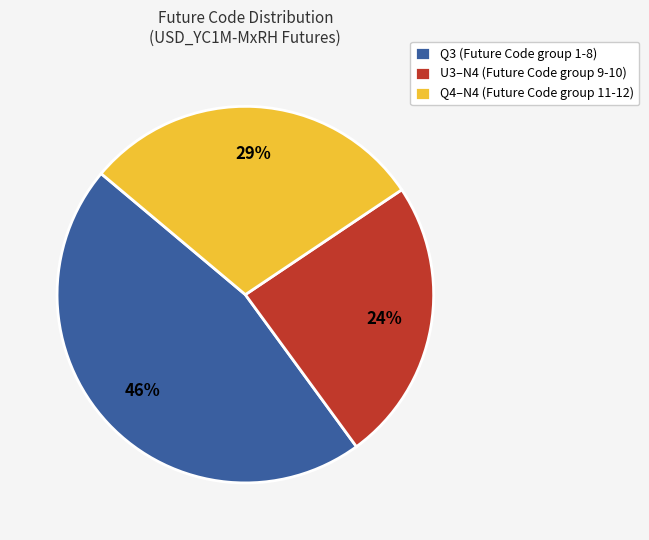

Combined, do U3–N4 (Future Code group 9-10) and Q3 (Future Code group 1-8) account for over 50%?

Yes